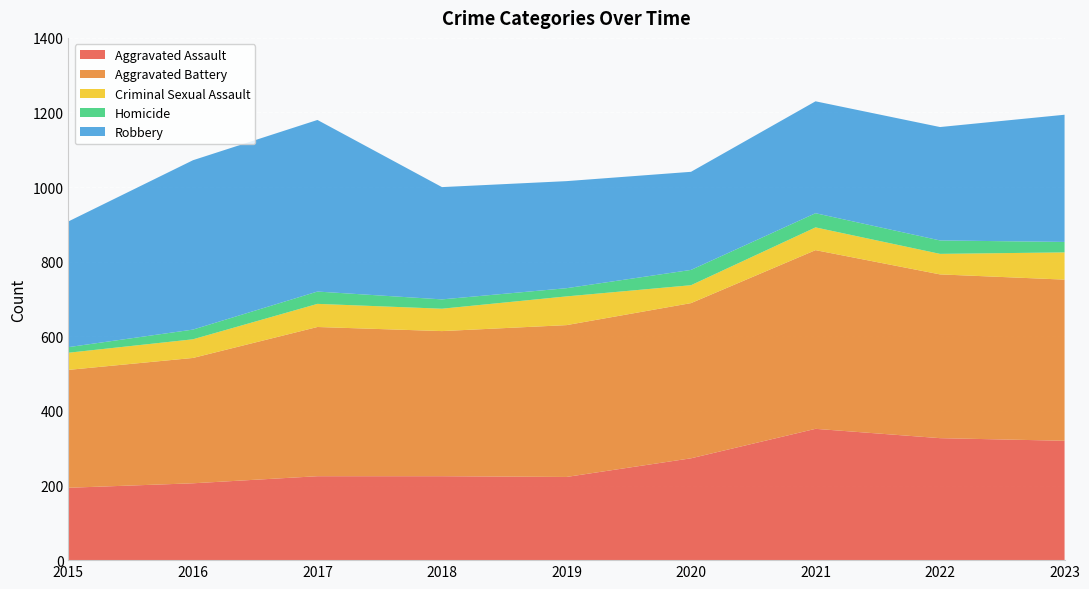

Reading right to left, transcribe all the data shown in this chart.

Aggravated Assault: 2023=320	2022=327	2021=352	2020=273	2019=223	2018=225	2017=225	2016=206	2015=194
Aggravated Battery: 2023=432	2022=439	2021=479	2020=416	2019=407	2018=389	2017=400	2016=336	2015=316
Criminal Sexual Assault: 2023=73	2022=55	2021=61	2020=48	2019=77	2018=60	2017=62	2016=50	2015=46
Homicide: 2023=28	2022=36	2021=38	2020=41	2019=22	2018=25	2017=33	2016=26	2015=15
Robbery: 2023=341	2022=304	2021=300	2020=263	2019=287	2018=301	2017=460	2016=454	2015=337